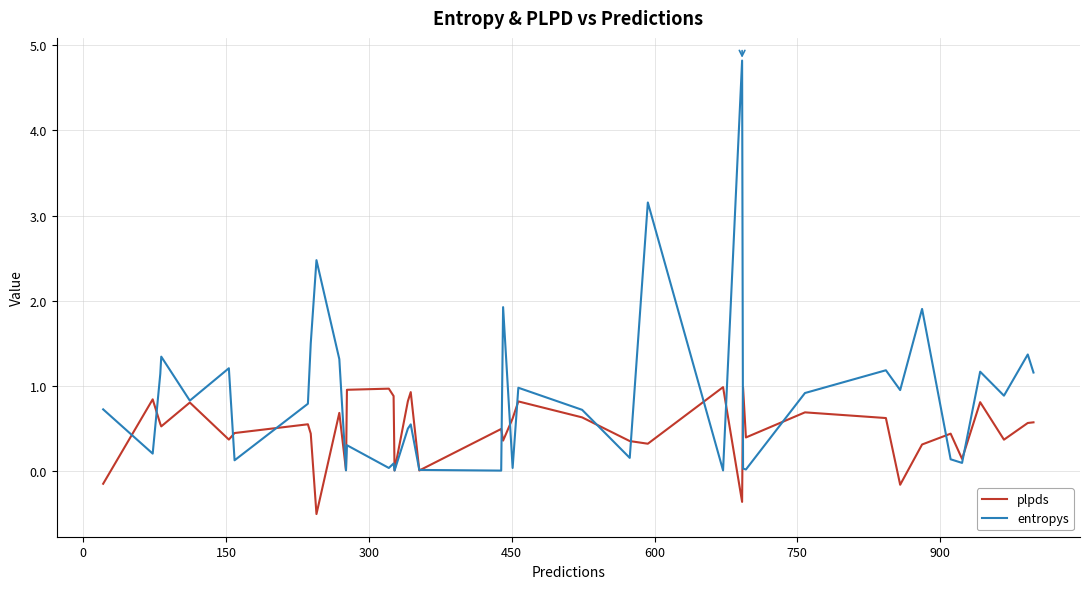

What is the lowest value of the plpds series?

-0.5